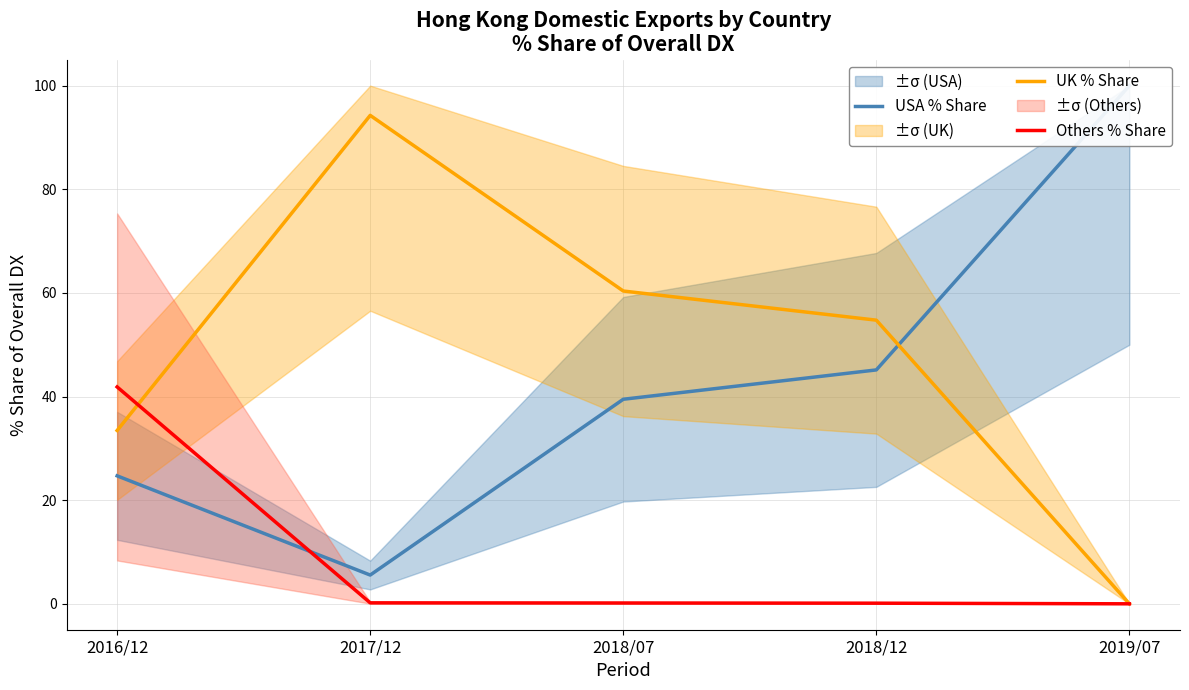

How many times do UK % Share and USA % Share cross each other?

1